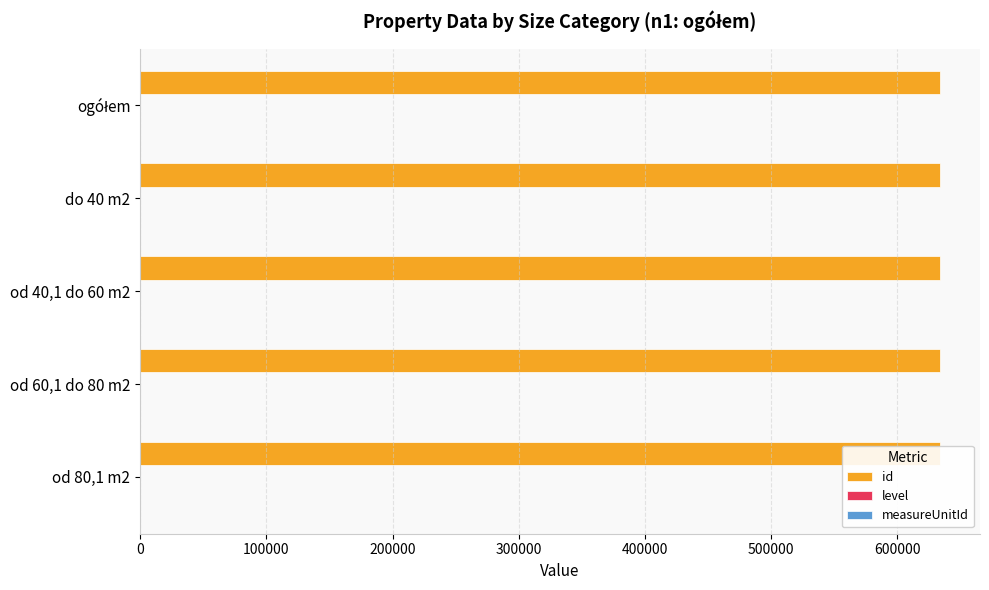

How many data points in id are above 633679?

2